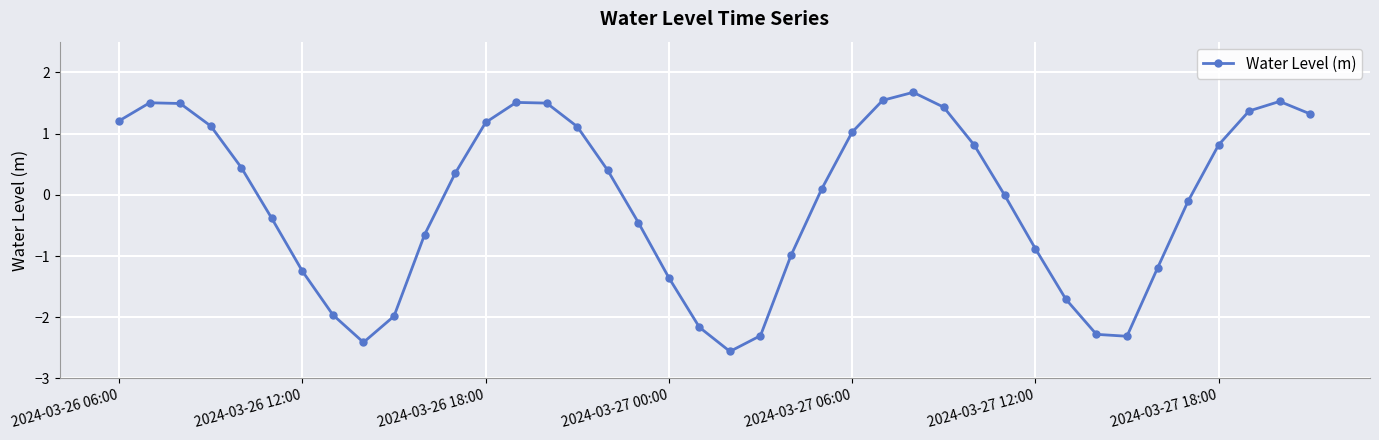

Does the chart display data point markers on the line(s)?

Yes